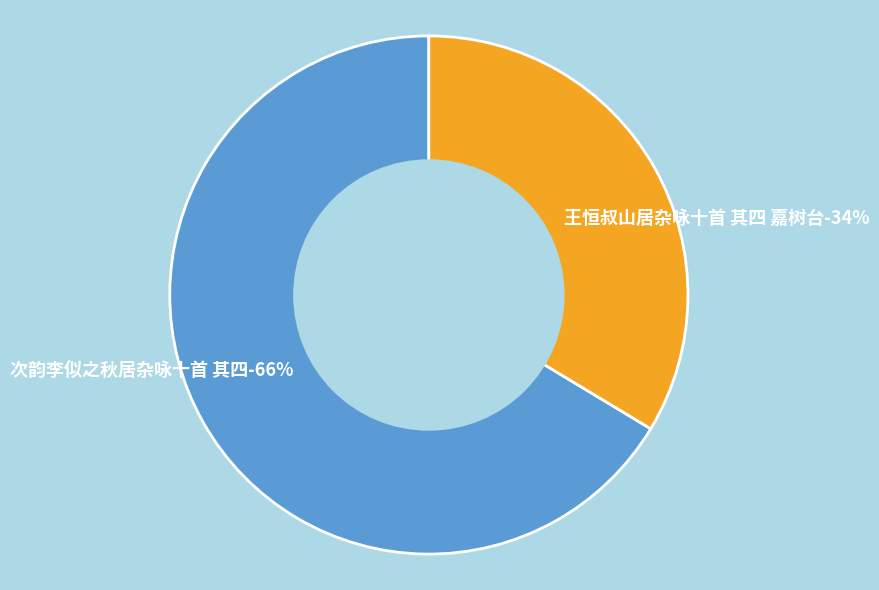

Combined, do 次韵李似之秋居杂咏十首 其四 and 王恒叔山居杂咏十首 其四 嘉树台 account for over 50%?

Yes